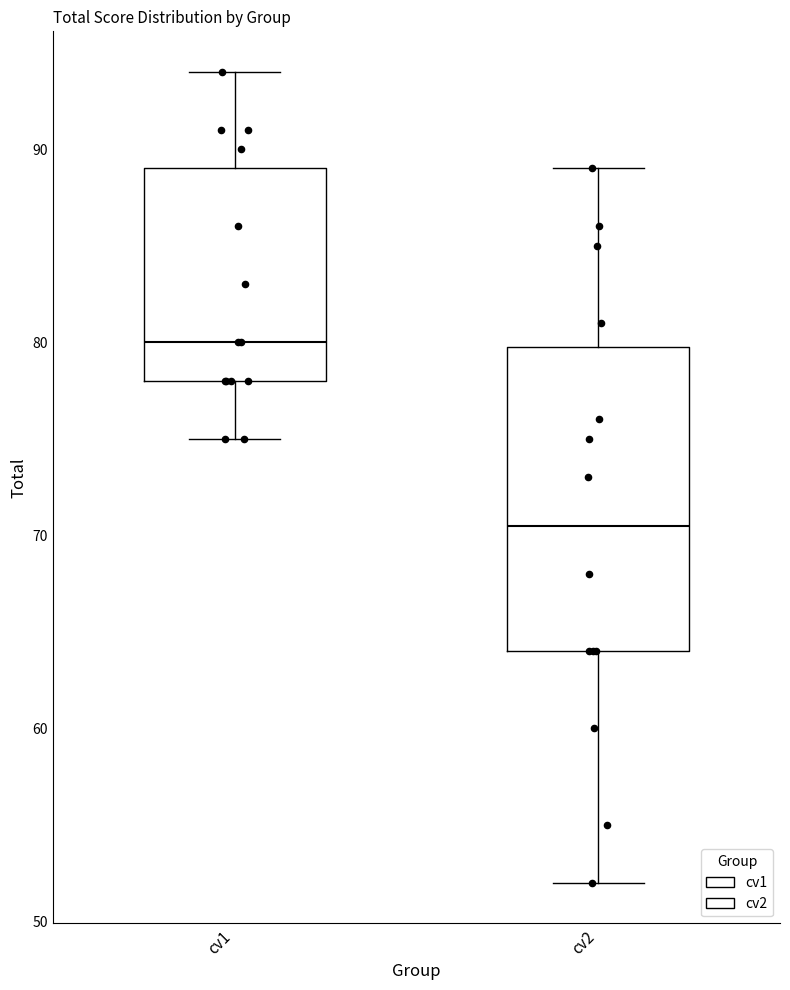

Which box is the tallest, from its lower edge to its upper edge?

cv2